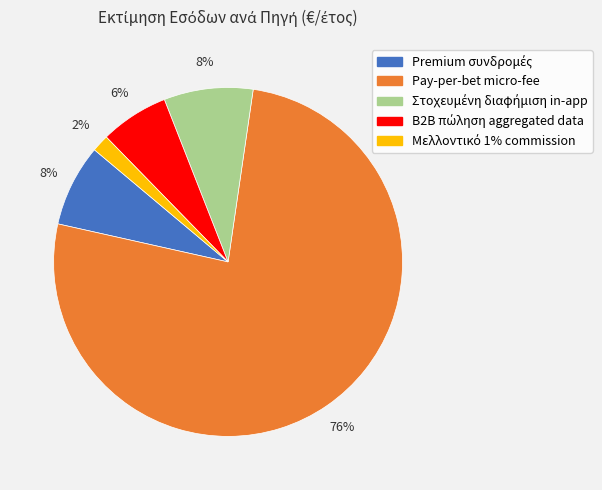

To the nearest percent, what percentage of the pie is Pay-per-bet micro-fee?

76%